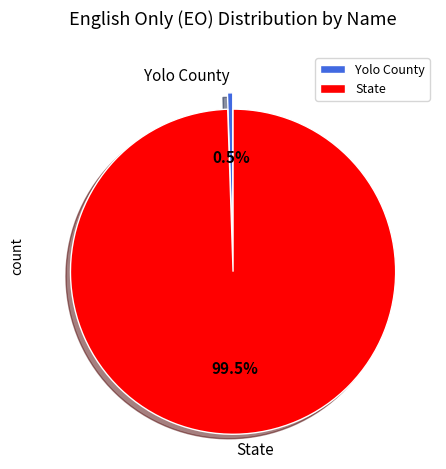

Is there any slice that represents more than half of the pie?

Yes